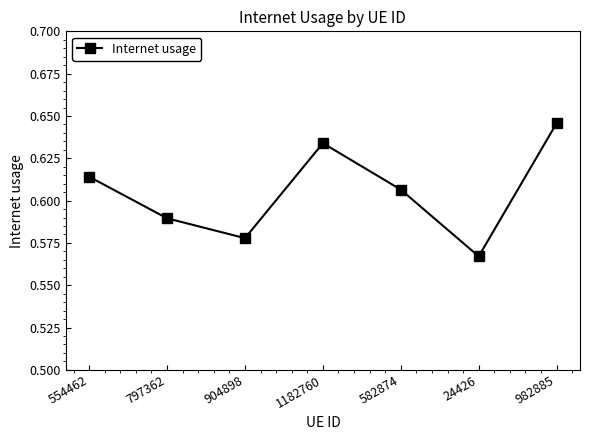

What is the difference between the maximum and minimum values?

0.1